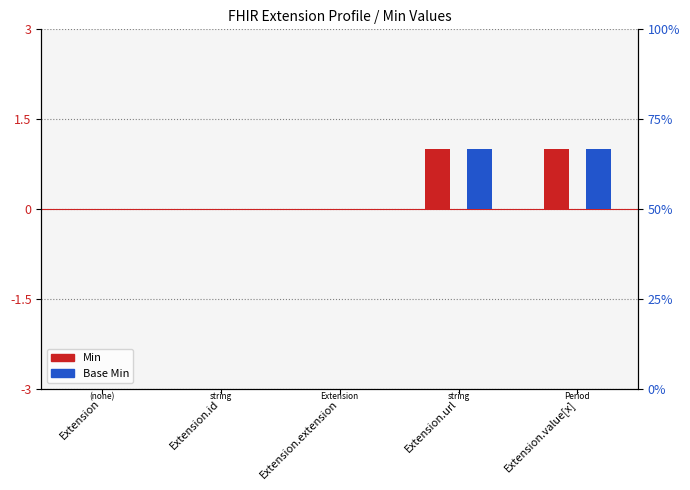

What is the label of the 4th bar from the left?

Extension.url